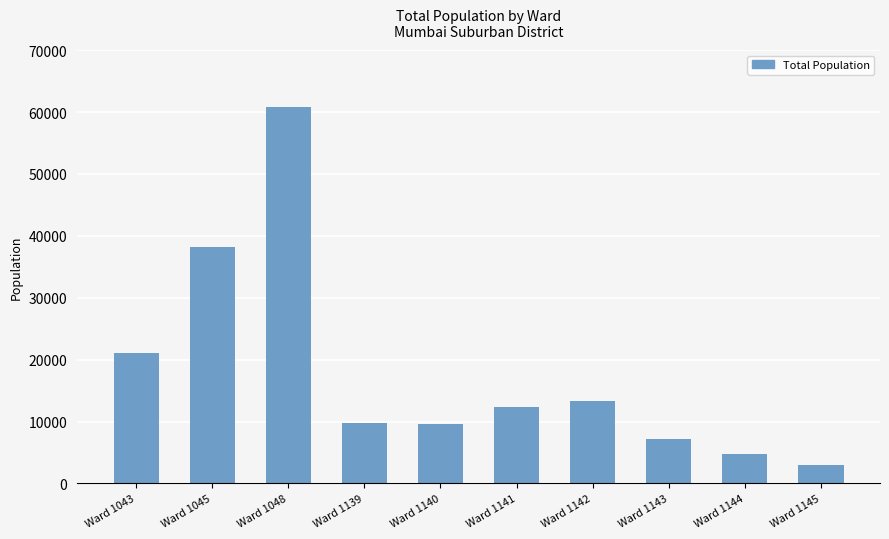

What is the value of the 1st bar from the left?

21127